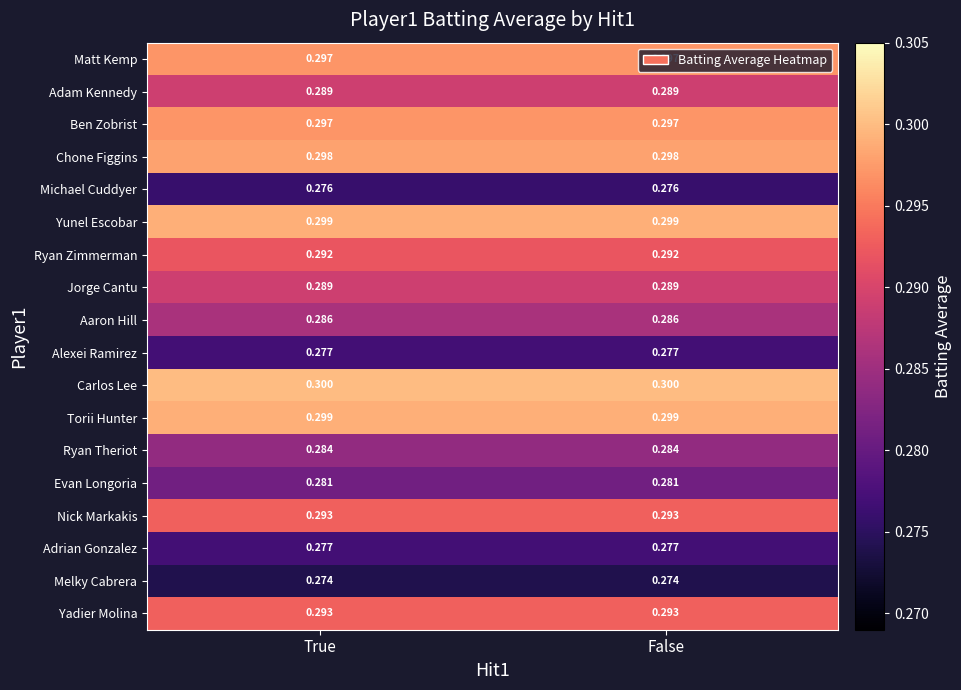

What is the maximum value shown in the chart?

0.3